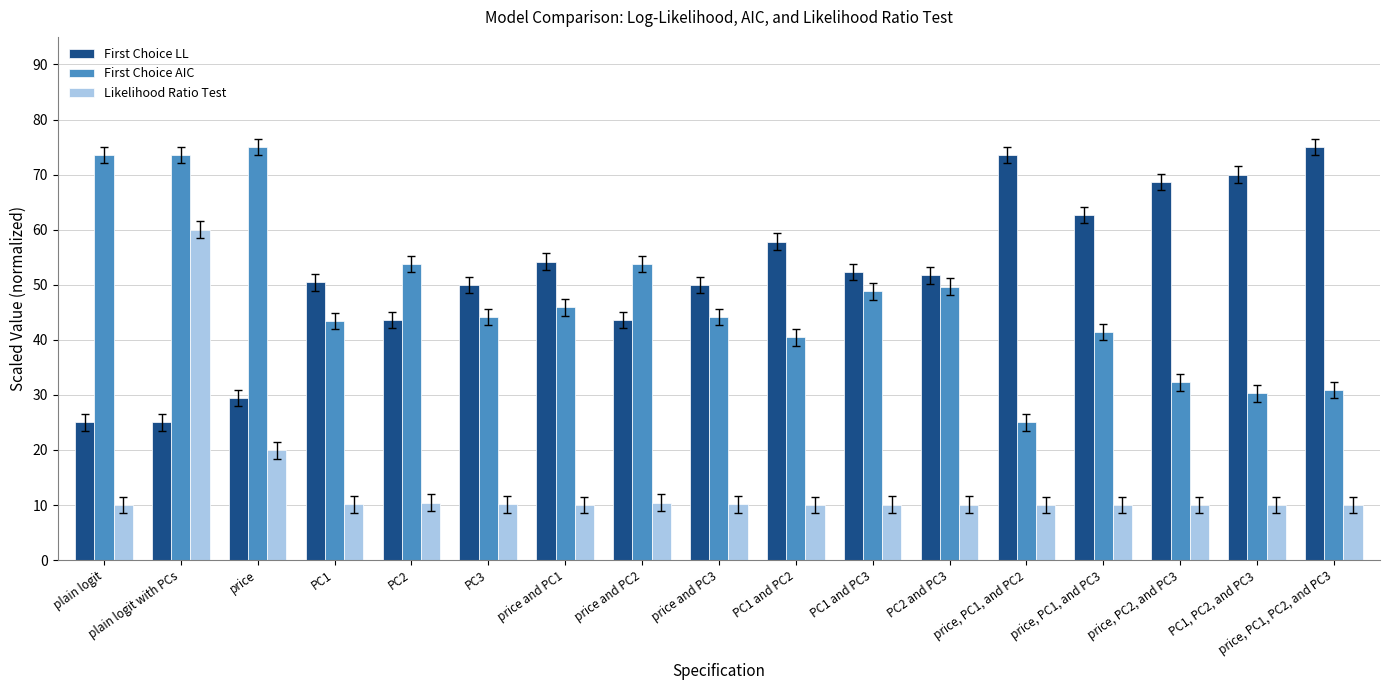

What is the difference between the maximum and minimum values in the Likelihood Ratio Test series?

50.0